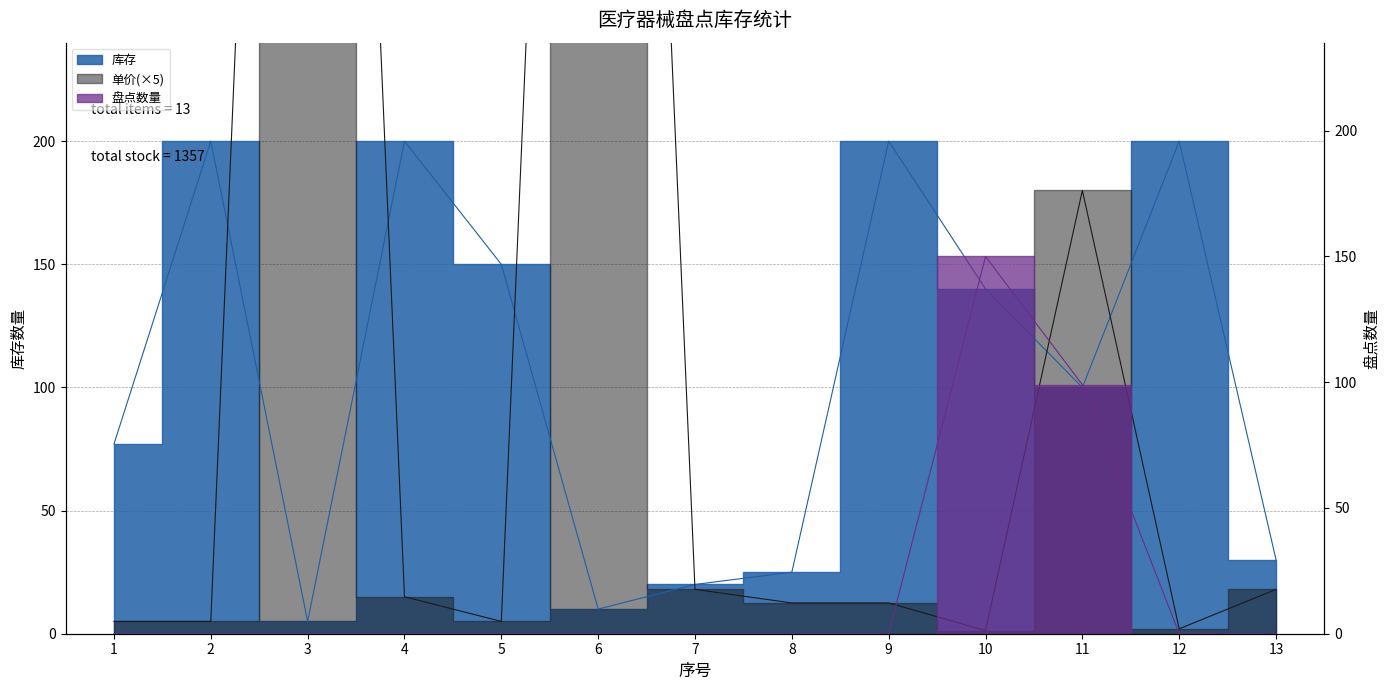

How many times do 库存 and 盘点数量 cross each other?

2